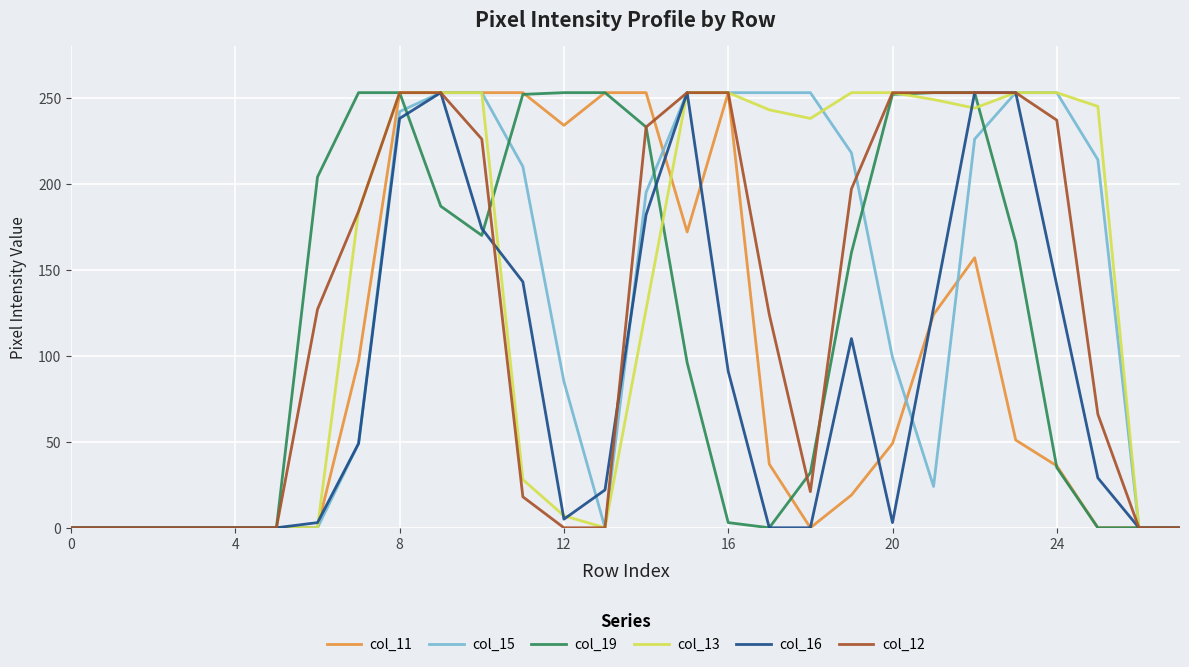

How many lines are shown in the chart?

6